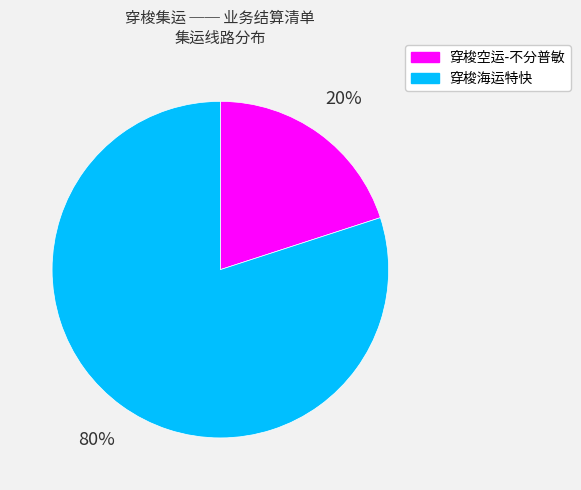

To the nearest percent, what percentage of the pie is 穿梭空运-不分普敏?

20%